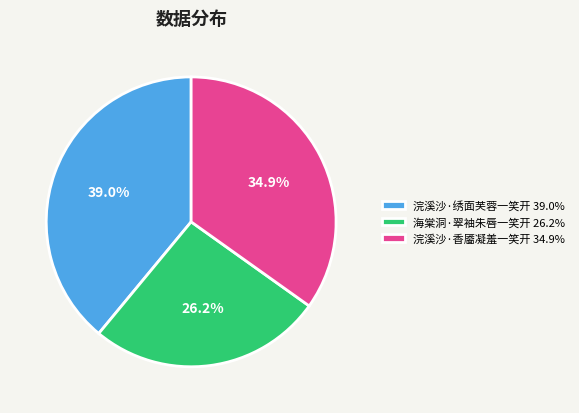

How many segments does this pie chart have?

3